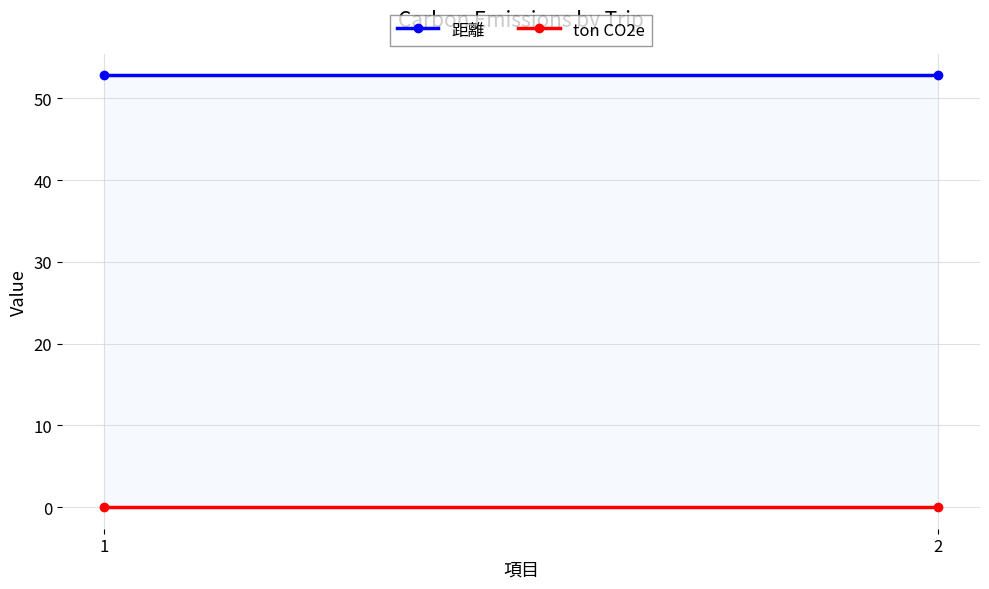

What is the greatest value displayed?

52.8